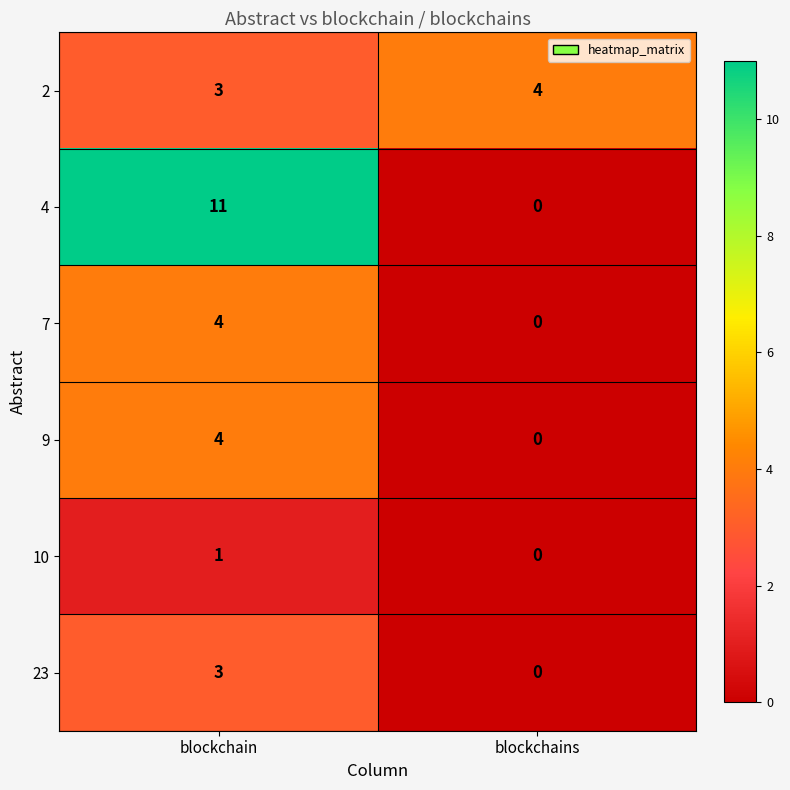

At which category is the sum across all series the highest?

blockchain